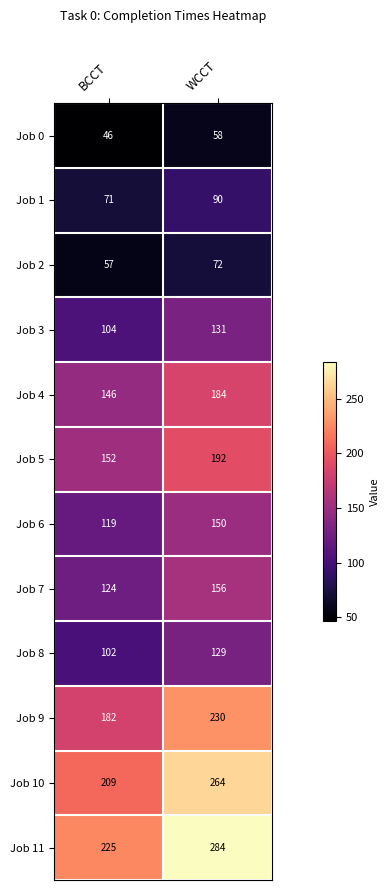

Which series has the largest range (max minus min)?

Job 11